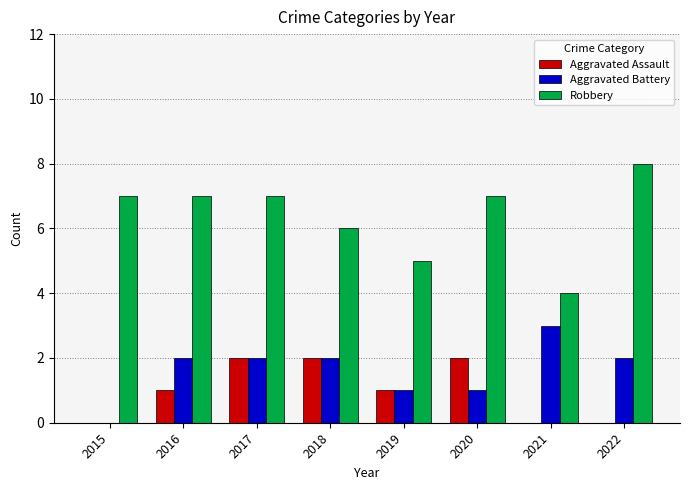

Which series has the largest total across all categories?

Robbery